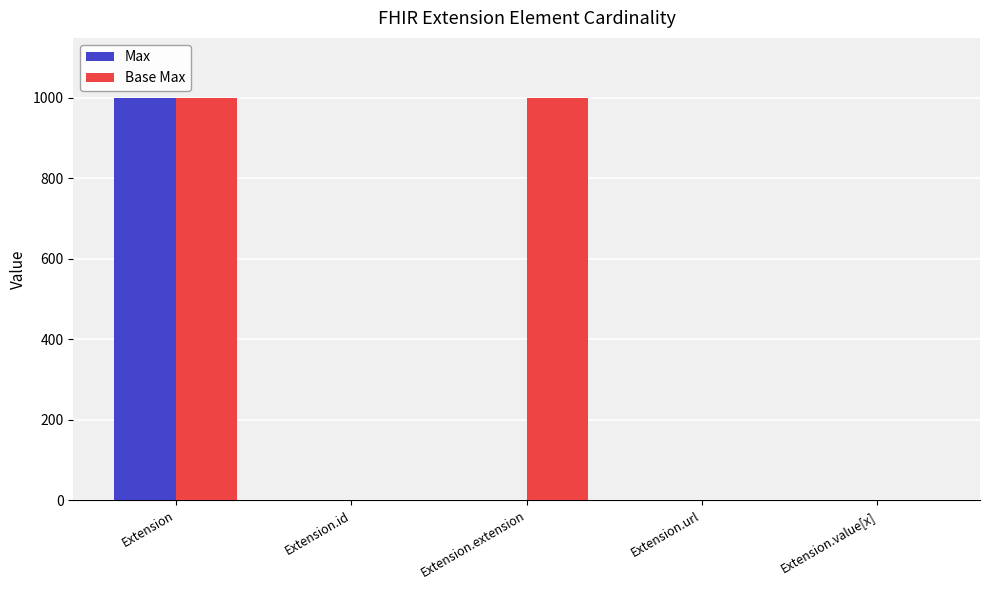

What is the total value across all series at Extension?

1998